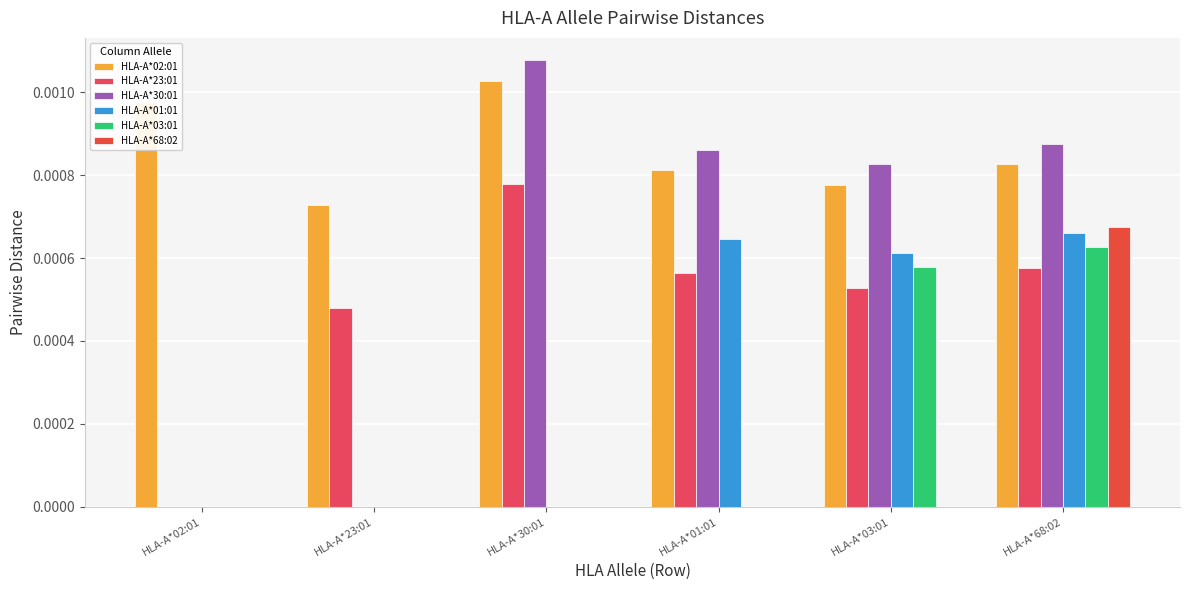

Count the number of categories in the chart.

6